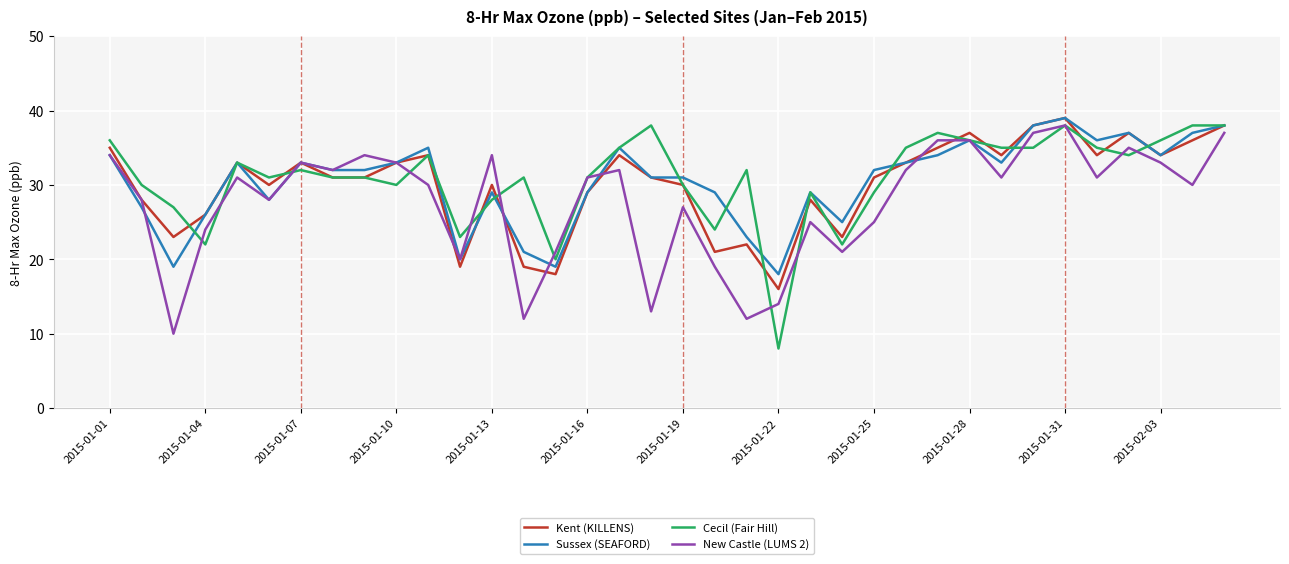

Which series has the largest range (max minus min)?

Cecil (Fair Hill)